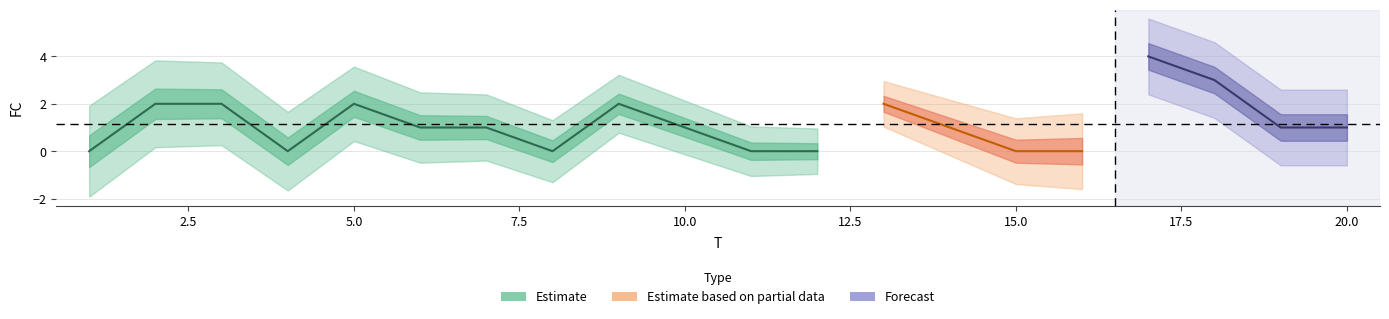

Does the chart have visible grid lines?

Yes